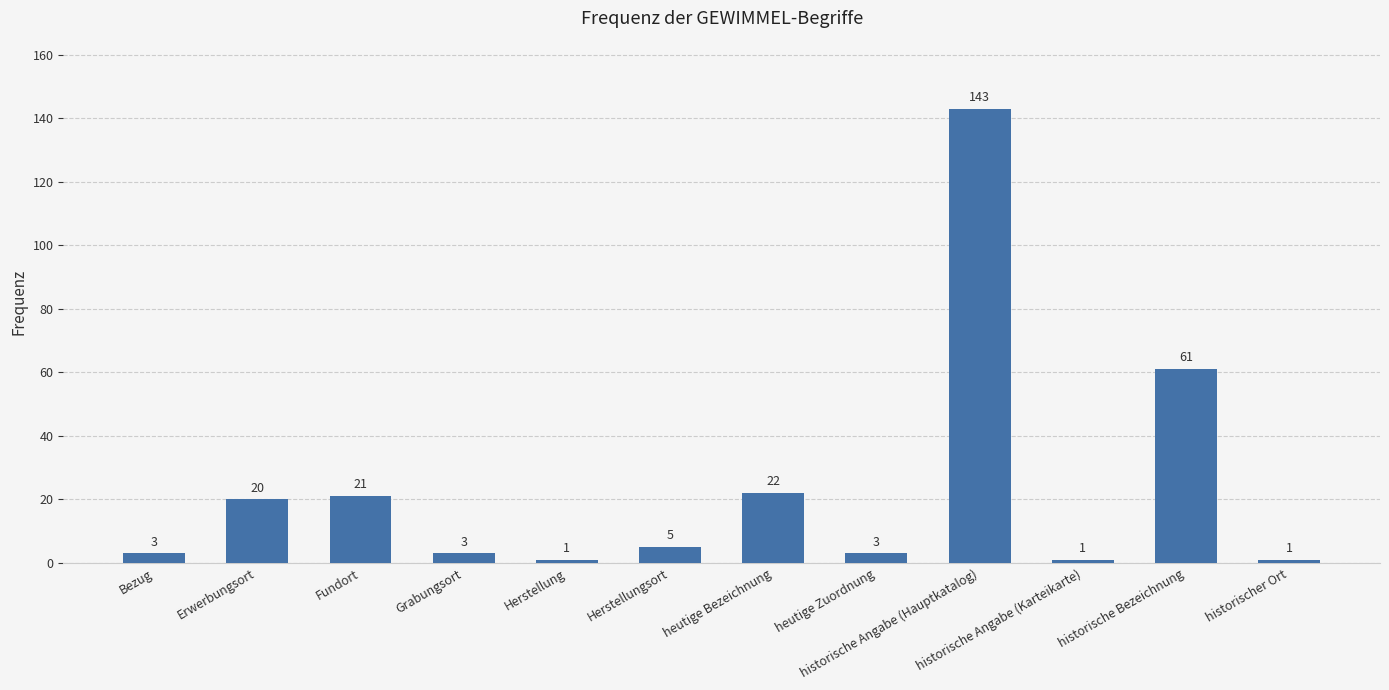

The chart shows a value of 237 at historische Angabe (Hauptkatalog). True or false?

False